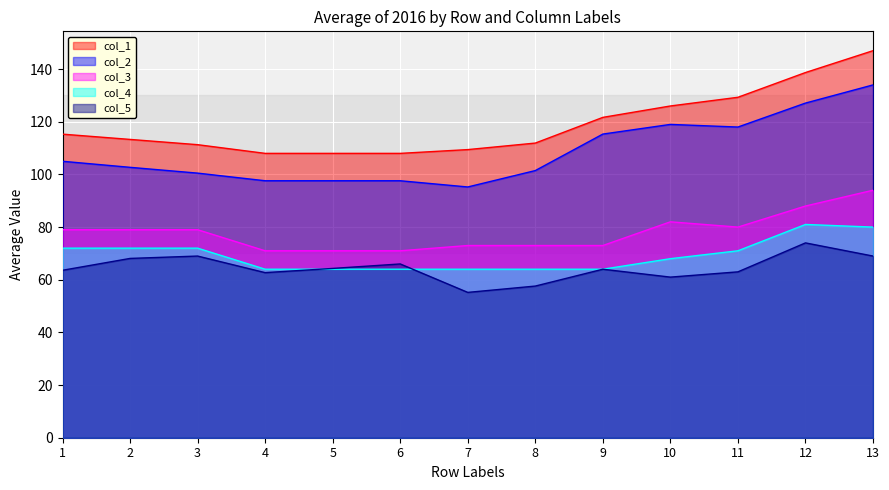

What is the maximum value for col_4?

81.0